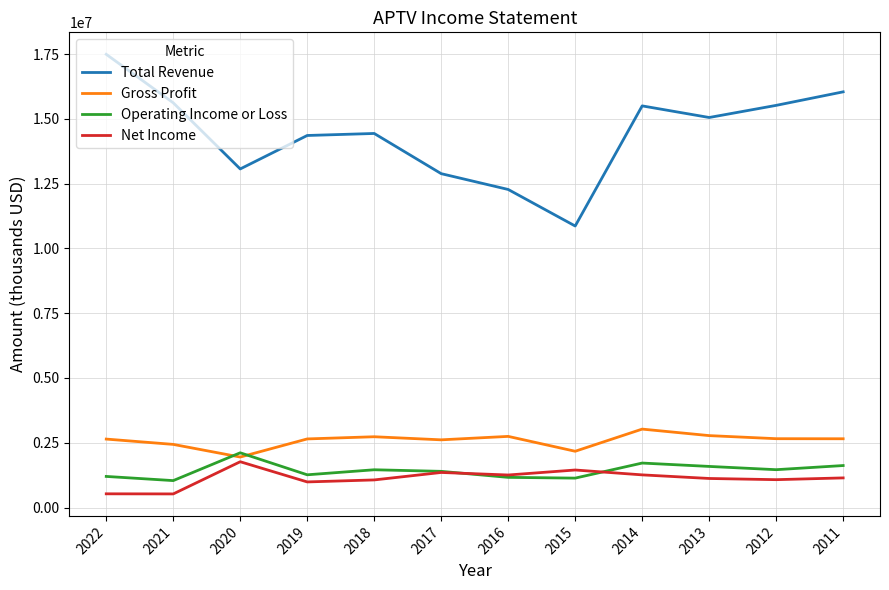

True or false: Gross Profit and Total Revenue intersect in this chart.

False